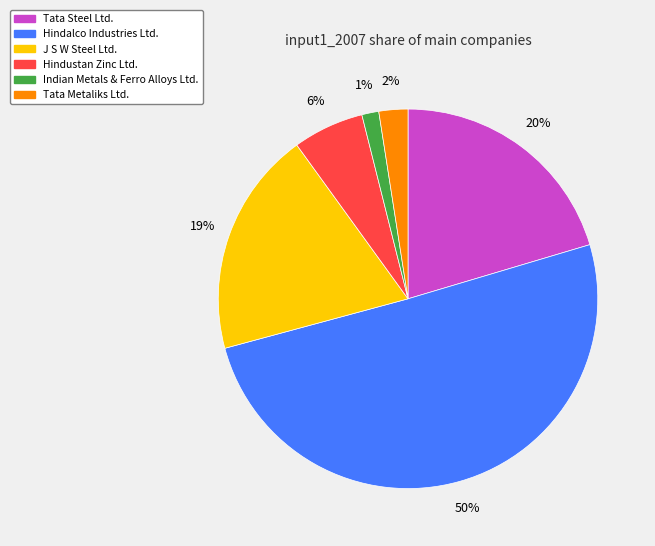

Is it true that Tata Steel Ltd. is 20% of the pie?

True